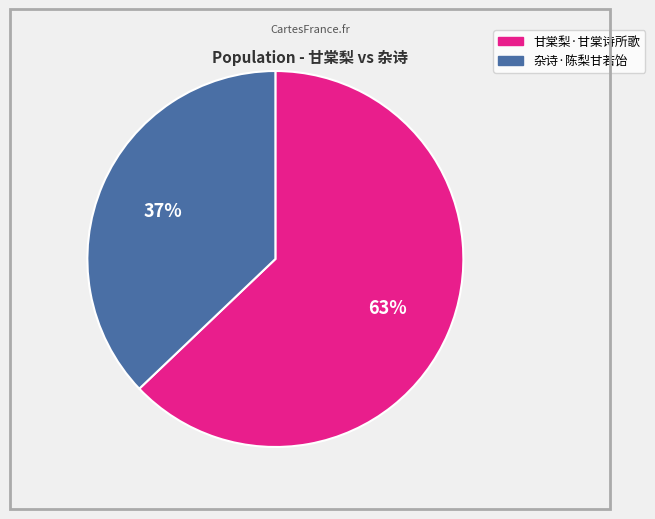

Combined, do 甘棠梨·甘棠诗所歌 and 杂诗·陈梨甘若饴 account for over 50%?

Yes